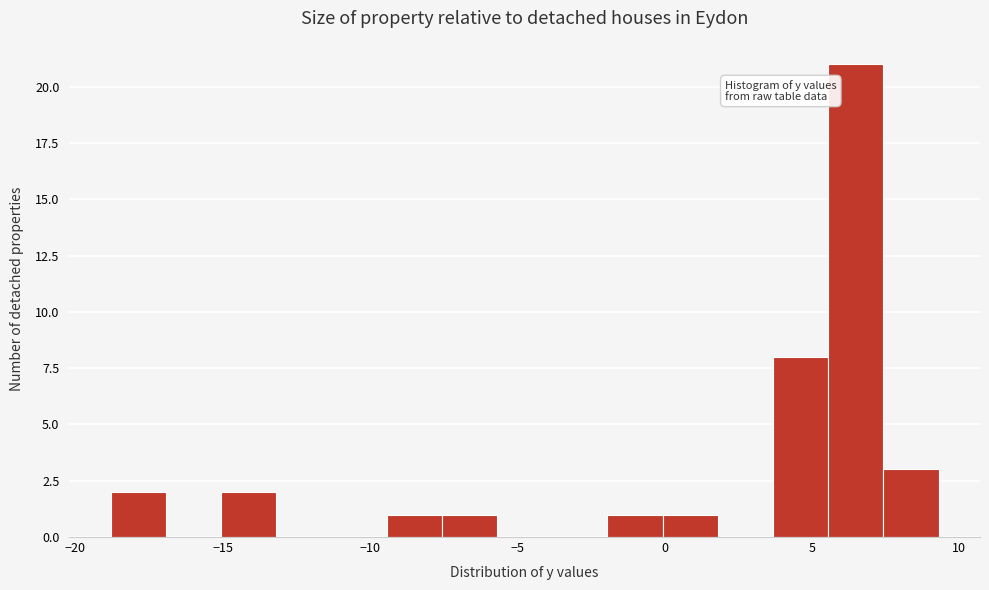

Around what value on the x-axis is the tallest bar? Give the approximate position of its centre, as read against the axis.

6.5